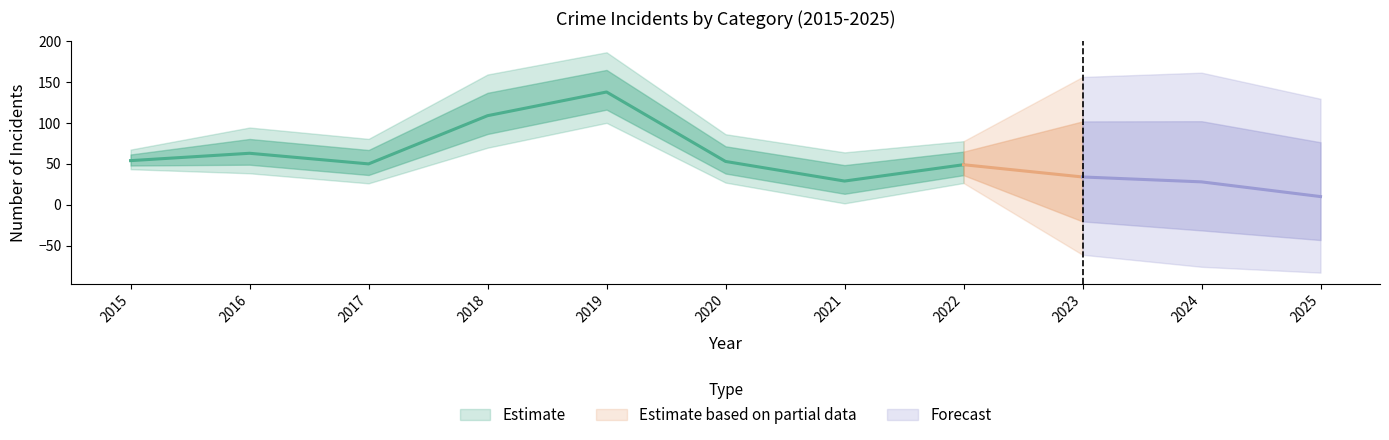

True or false: Theft has a value of 10 at 2025.

True